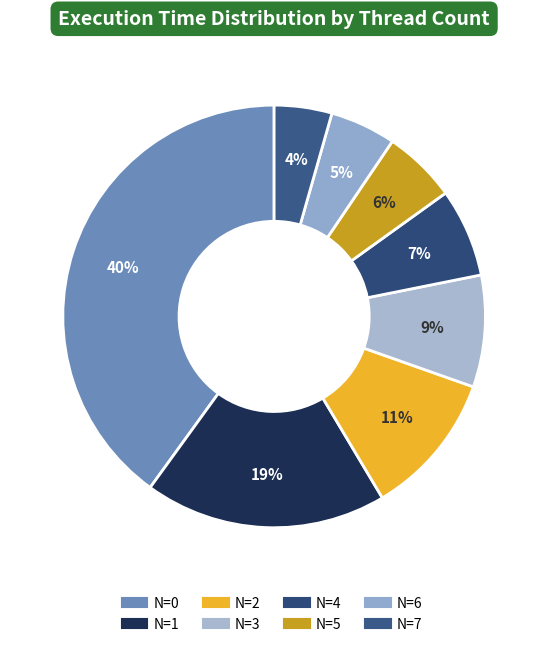

Count the number of slices in the pie.

8